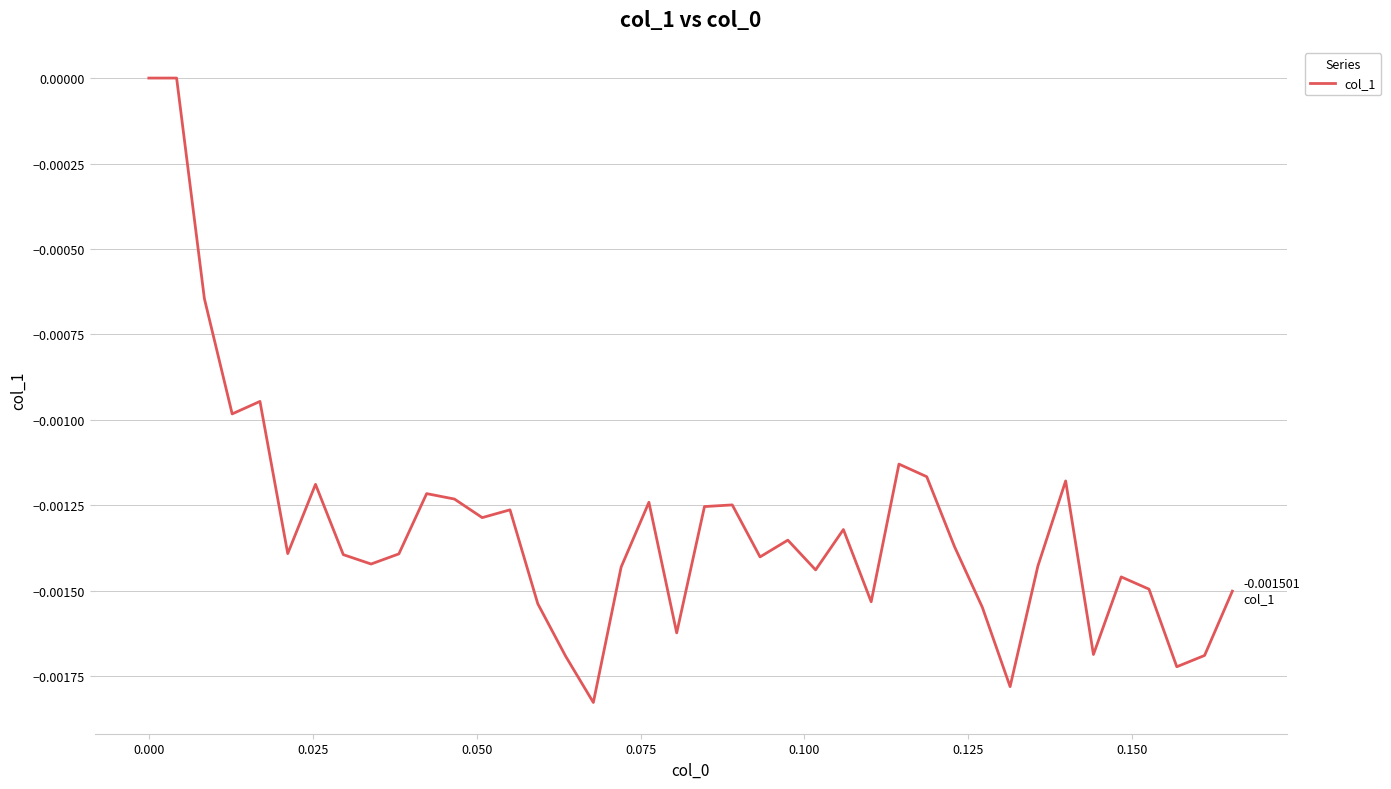

How many distinct data groups are displayed?

1